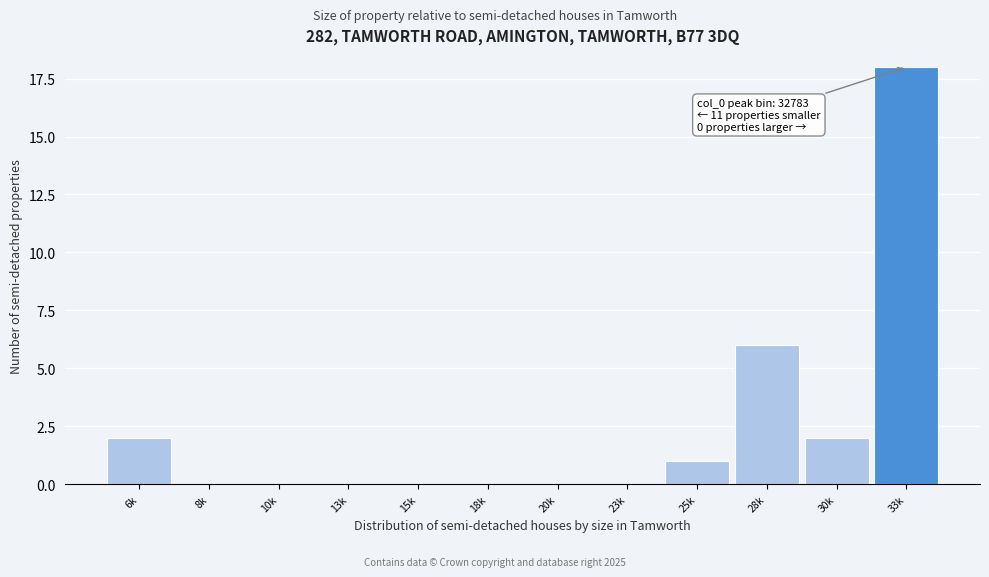

Reading left to right, list all the values displayed in this chart.

6k=2	8k=0	10k=0	13k=0	15k=0	18k=0	20k=0	23k=0	25k=1	28k=6	30k=2	33k=18